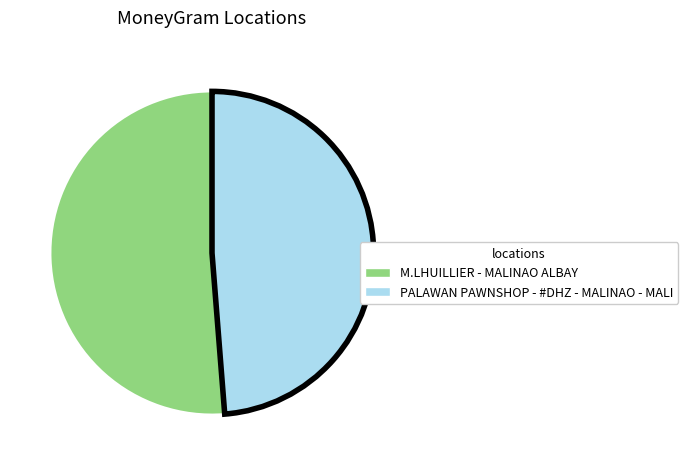

How many segments does this pie chart have?

2